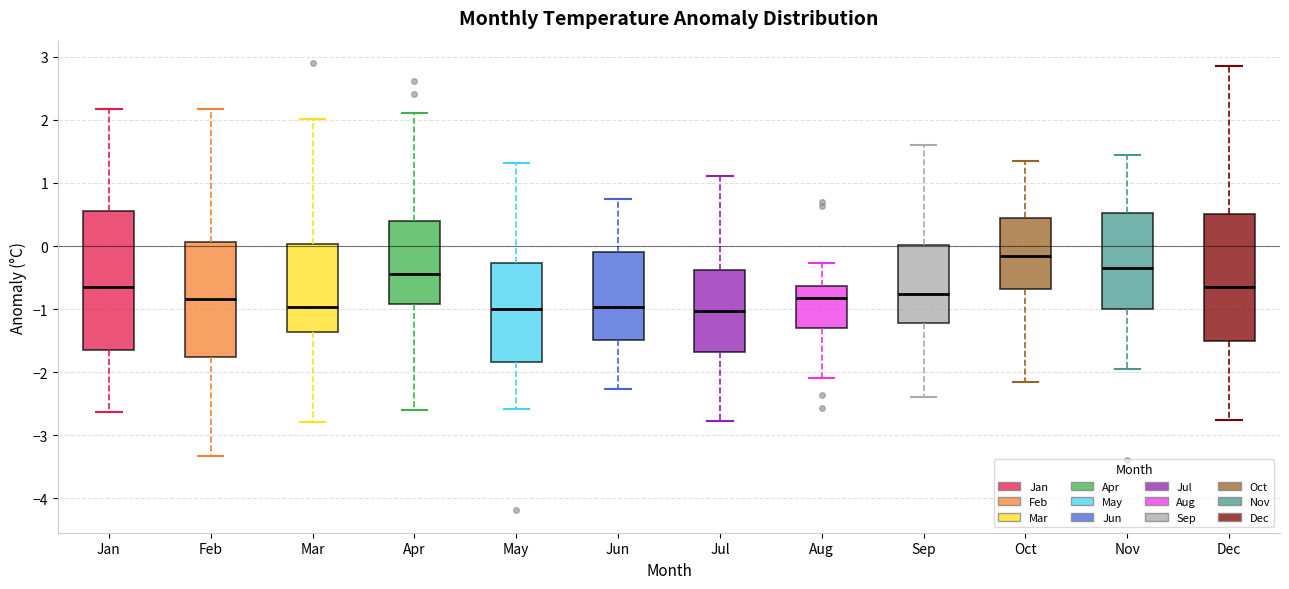

Reading left to right, read every box against the y-axis: the position of its median line, the range the box covers, and the ends of its whiskers. The values are not printed on the chart, so give them approximately, as read against the axis.

Jan: median -0.6, box -1.7 to 0.6, whiskers -2.6 to 2.2
Feb: median -0.8, box -1.8 to 0.1, whiskers -3.3 to 2.2
Mar: median -1.0, box -1.4 to 0.0, whiskers -2.8 to 2.0
Apr: median -0.4, box -0.9 to 0.4, whiskers -2.6 to 2.1
May: median -1.0, box -1.8 to -0.3, whiskers -2.6 to 1.3
Jun: median -1.0, box -1.5 to -0.1, whiskers -2.3 to 0.7
Jul: median -1.0, box -1.7 to -0.4, whiskers -2.8 to 1.1
Aug: median -0.8, box -1.3 to -0.6, whiskers -2.1 to -0.3
Sep: median -0.8, box -1.2 to 0.0, whiskers -2.4 to 1.6
Oct: median -0.2, box -0.7 to 0.4, whiskers -2.2 to 1.3
Nov: median -0.4, box -1.0 to 0.5, whiskers -1.9 to 1.5
Dec: median -0.6, box -1.5 to 0.5, whiskers -2.8 to 2.9